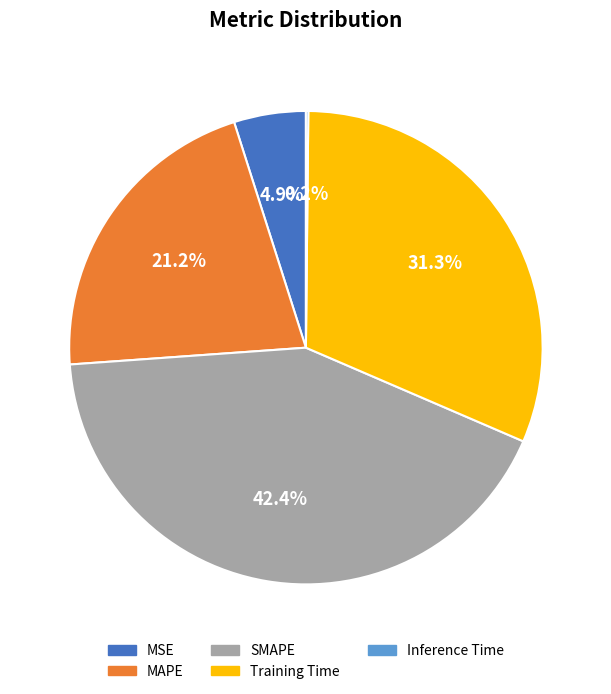

Does MAPE represent more than half of the total?

No